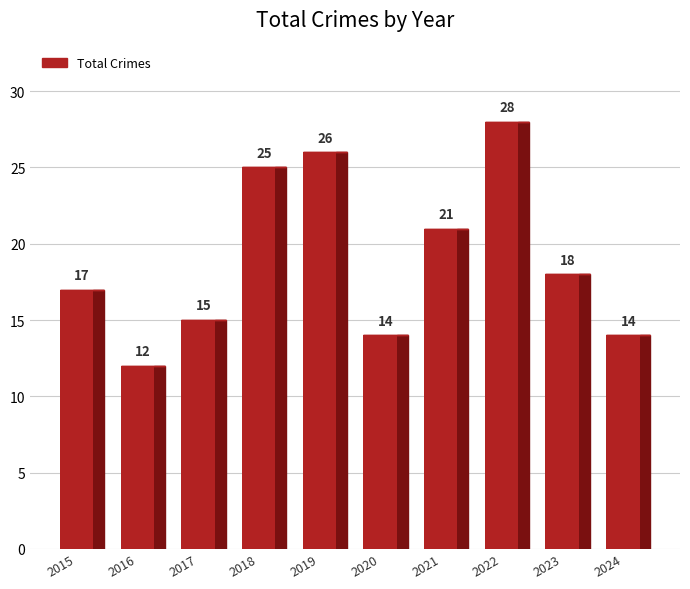

Does the chart contain any negative values?

No